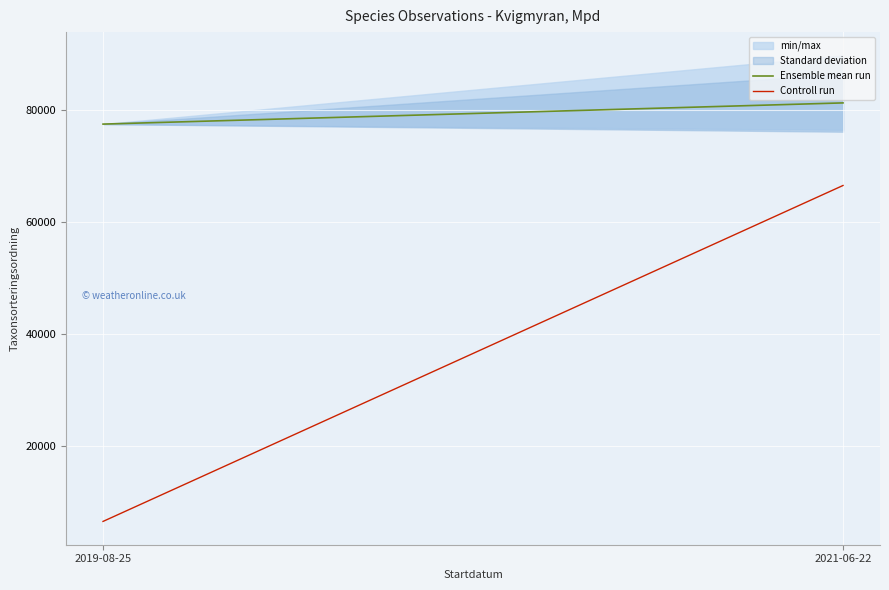

What is the total value across all series at 2019-08-25?

83931.0